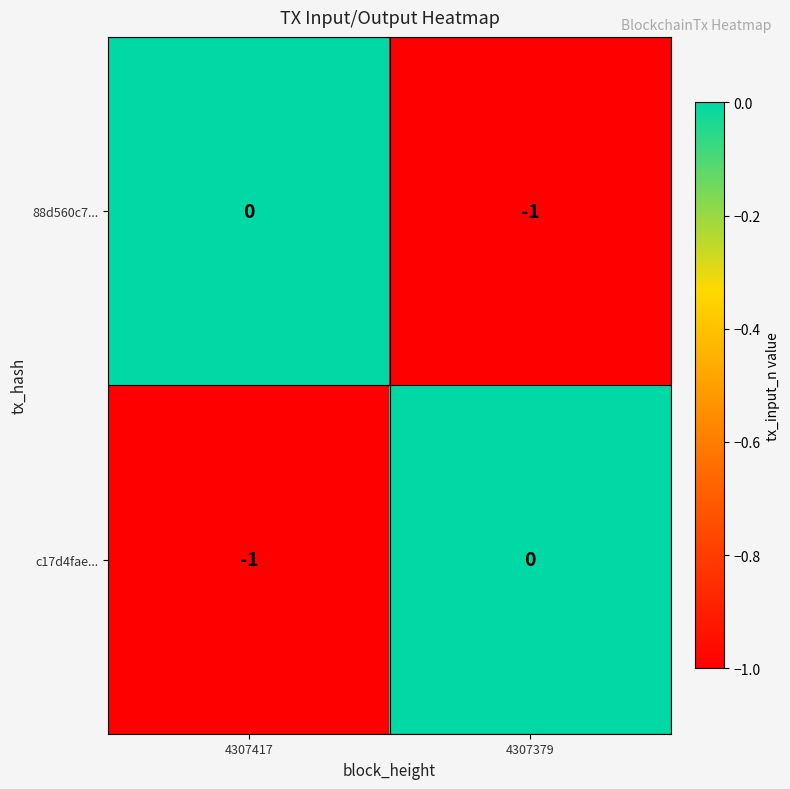

Reading left to right, list all the values displayed in this chart.

88d560c7...: 0	-1
c17d4fae...: -1	0